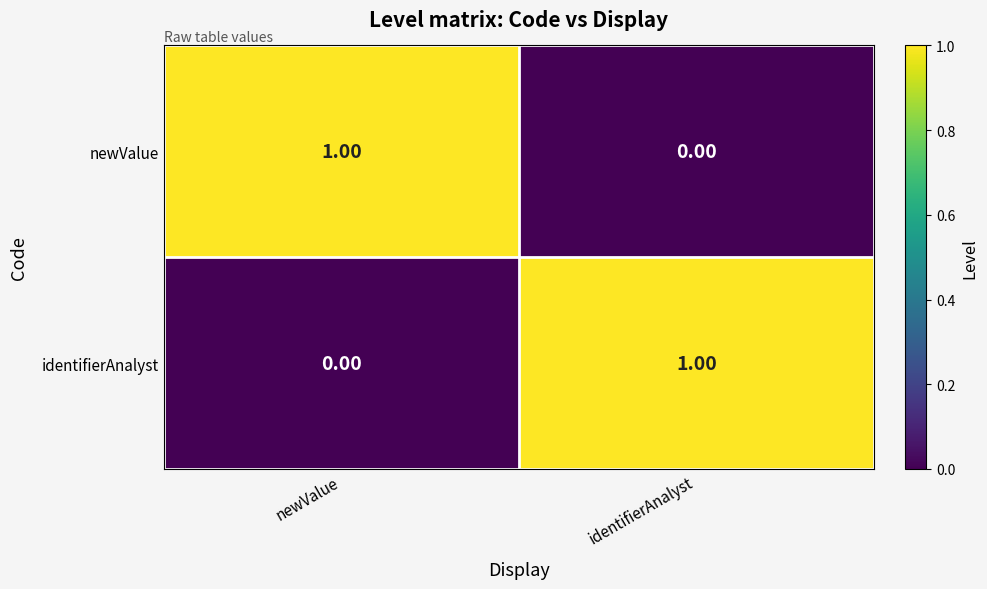

At which label does identifierAnalyst reach its peak?

identifierAnalyst